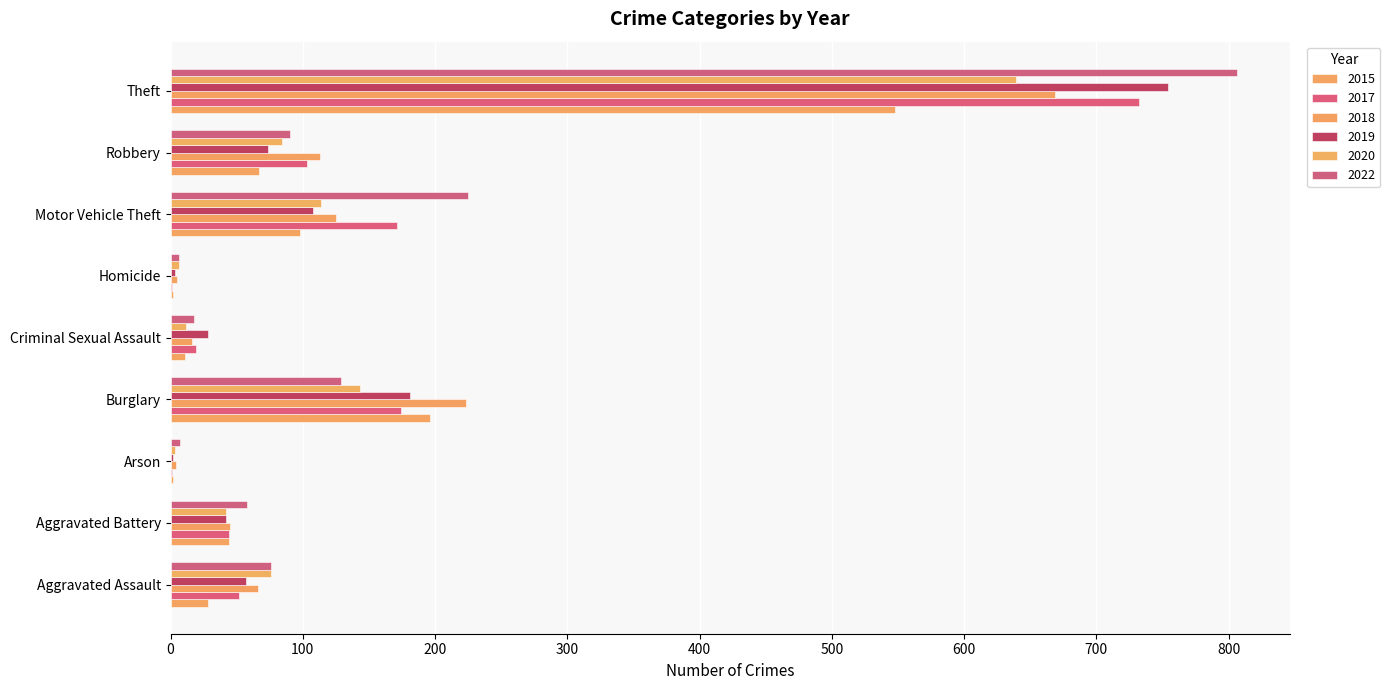

How many values in the 2019 series are below 57?

4